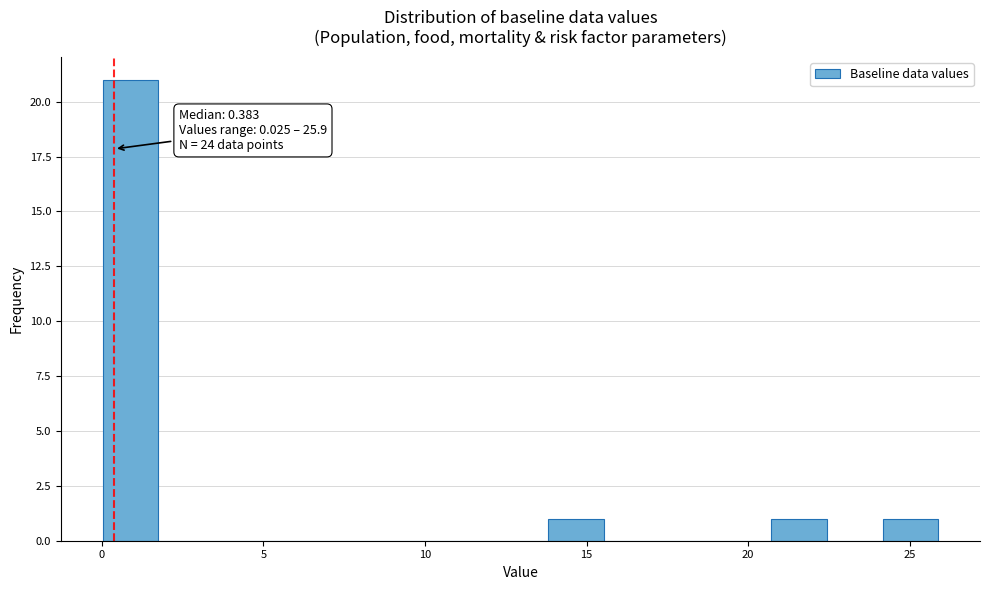

Around what value on the x-axis is the tallest bar? Give the approximate position of its centre, as read against the axis.

1.0